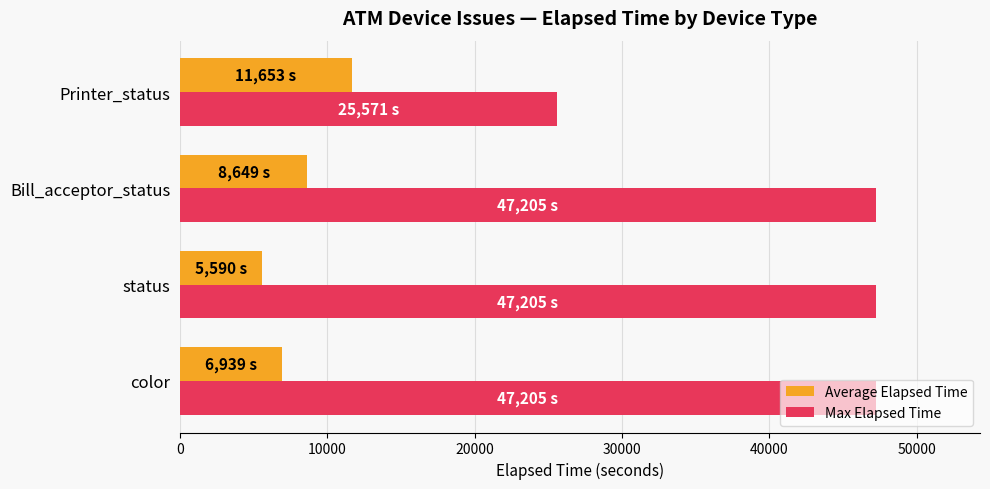

Rank the series by their average value, from lowest to highest.

Average Elapsed Time, Max Elapsed Time